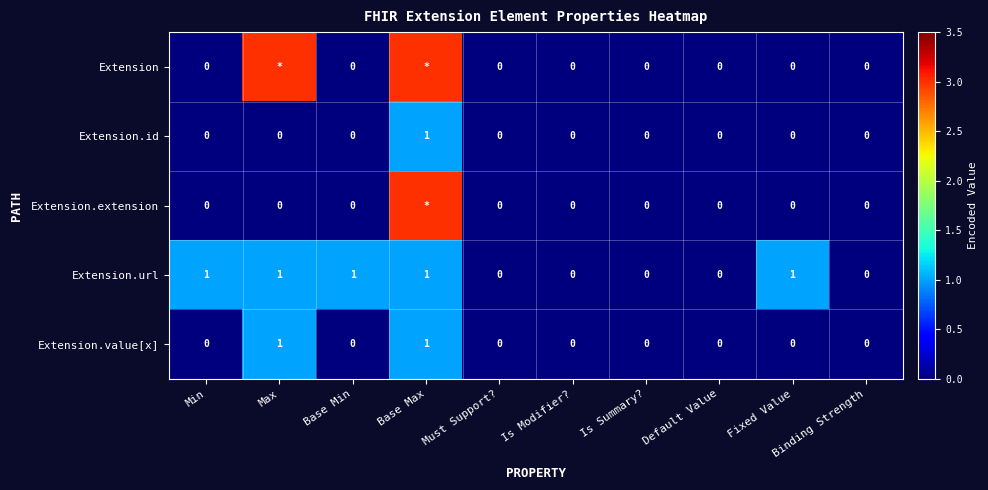

What is the sum of the Extension.id values at Base Max and Min?

1